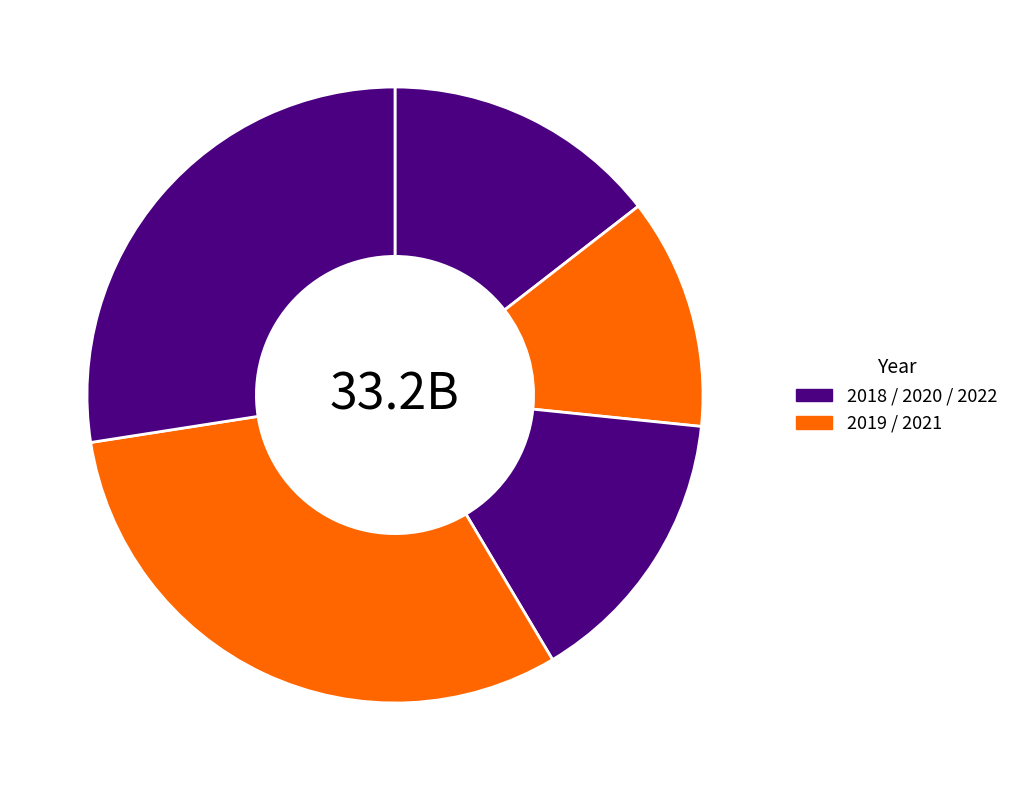

Which slice is the largest?

2021